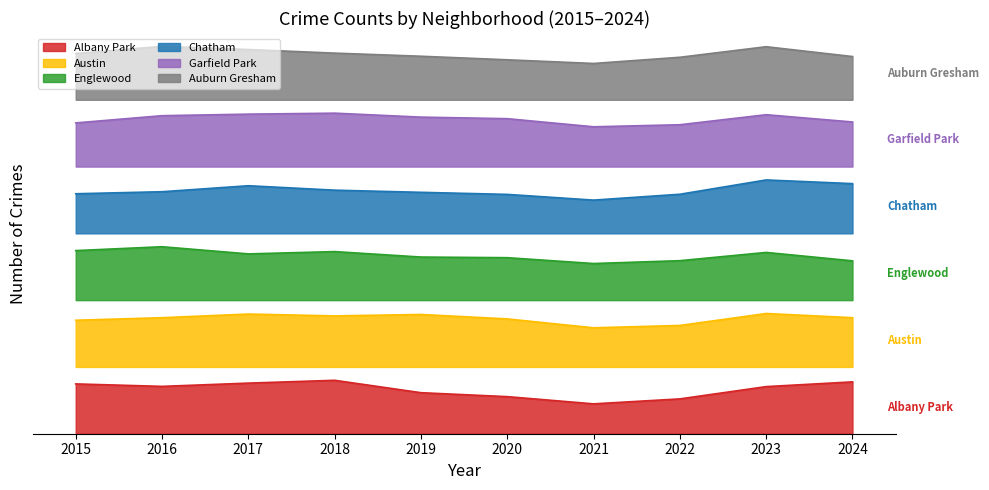

What is the total value across all series at 2022?

18582.8